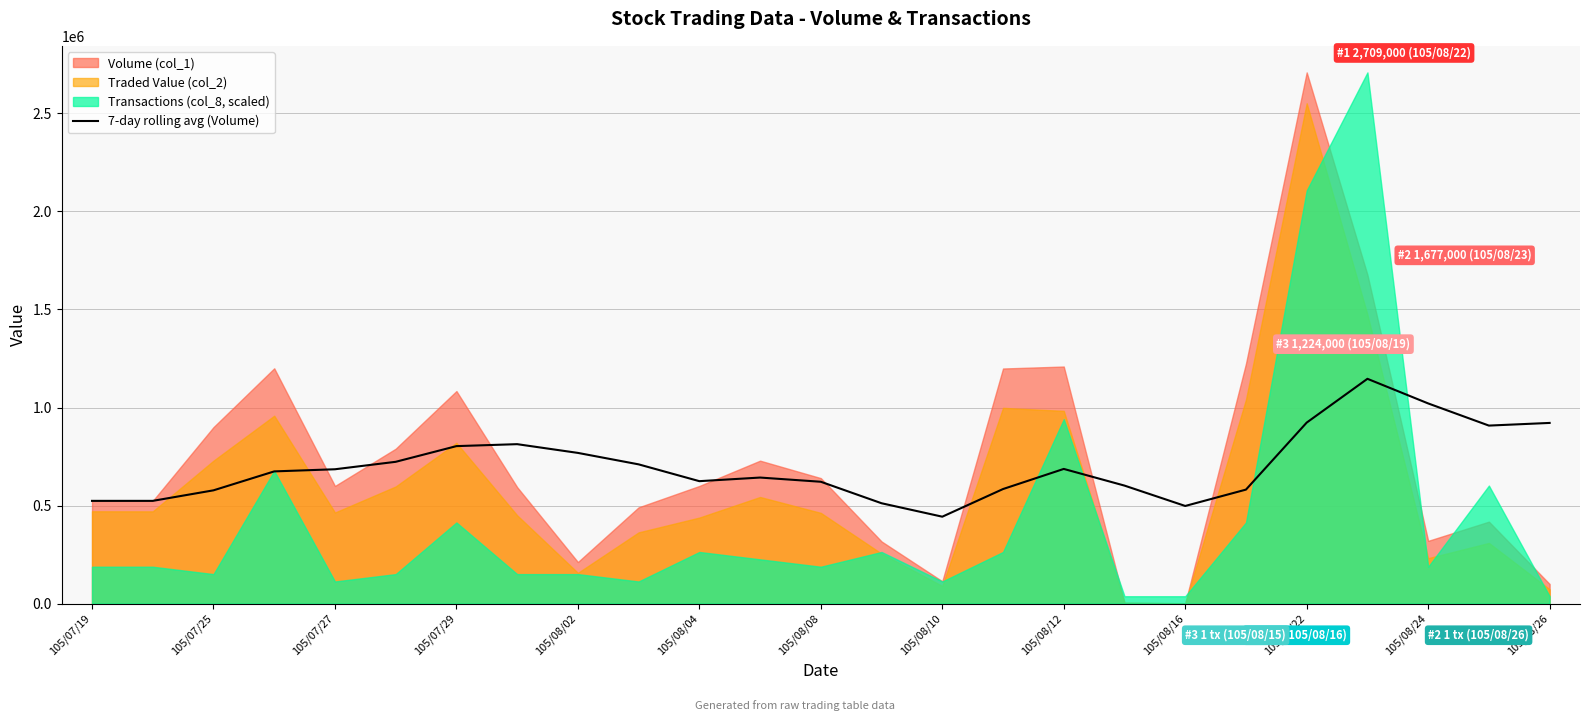

True or false: the data shows 957389.0 at 105/08/16.

False